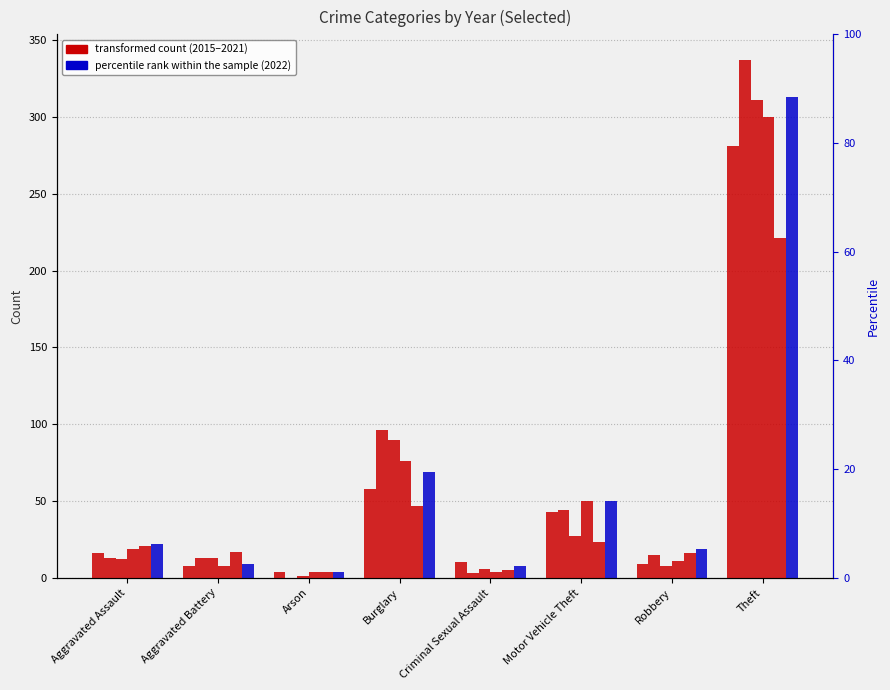

Reading left to right, extract all data points from this chart.

2019: 16	8	4	58	10	43	9	281
2016: 13	13	0	96	3	44	15	337
2015: 12	13	1	90	6	27	8	311
2018: 19	8	4	76	4	50	11	300
2021: 21	17	4	47	5	23	16	221
2022: 22	9	4	69	8	50	19	313